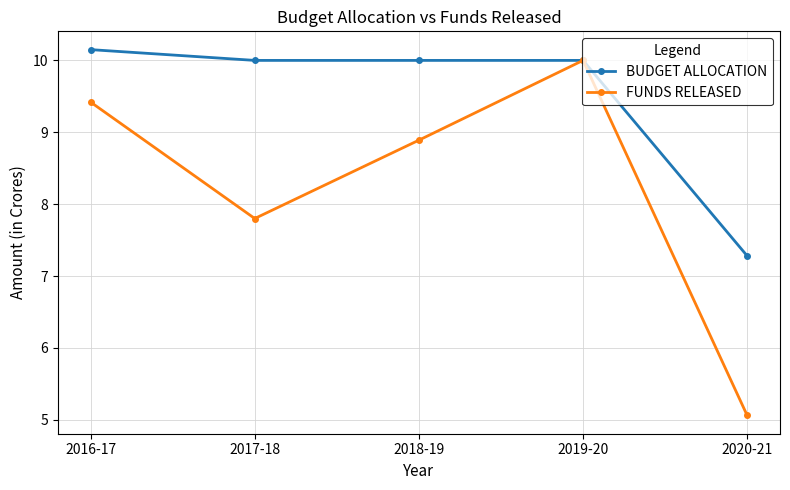

How many categories are shown in the chart?

5